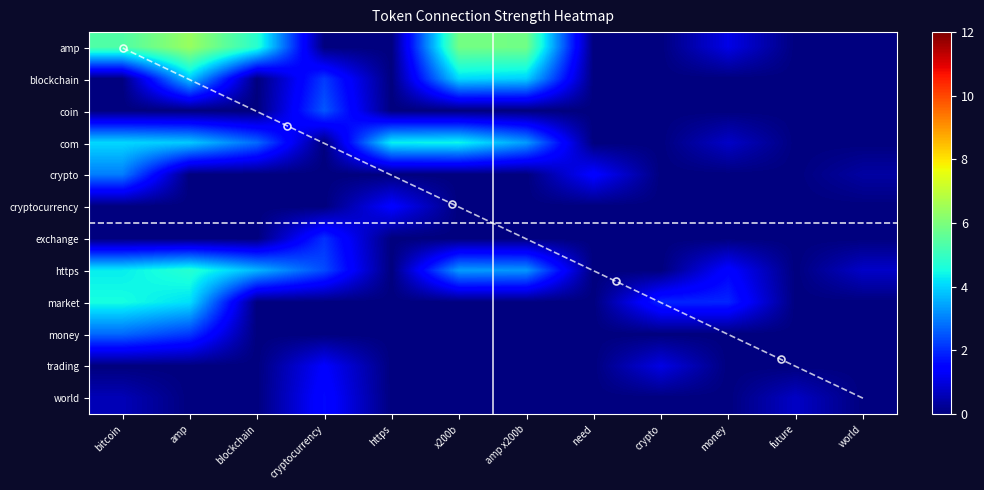

Which series changed the most between x200b and future?

amp